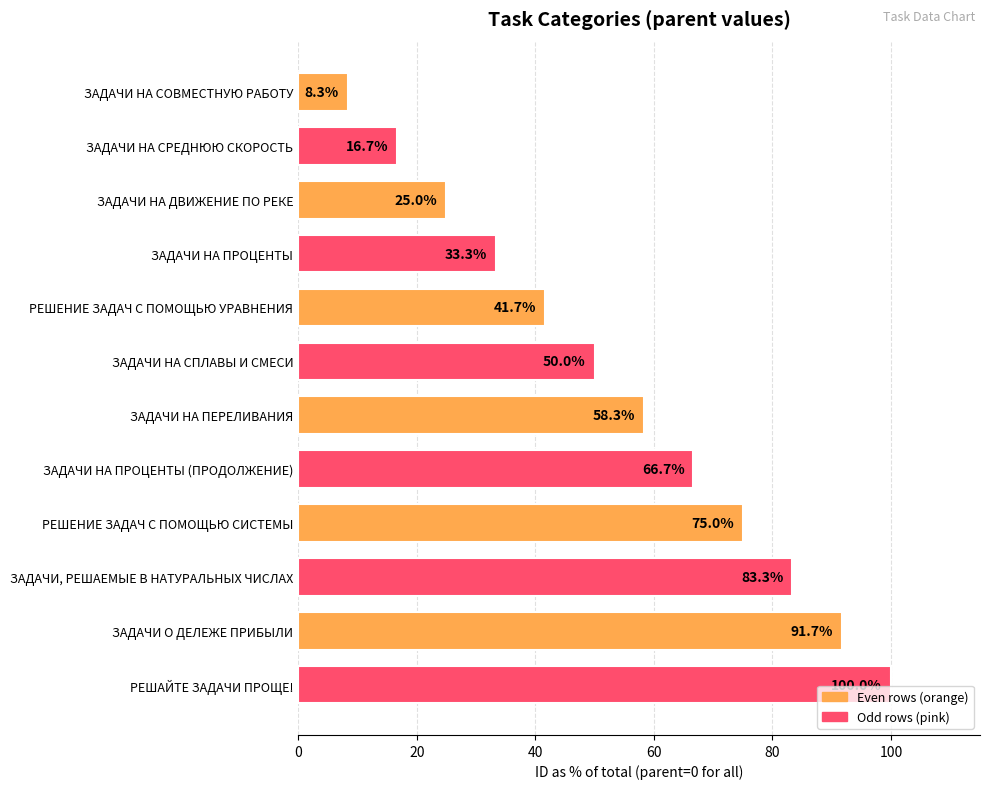

What is the average value?

54.2